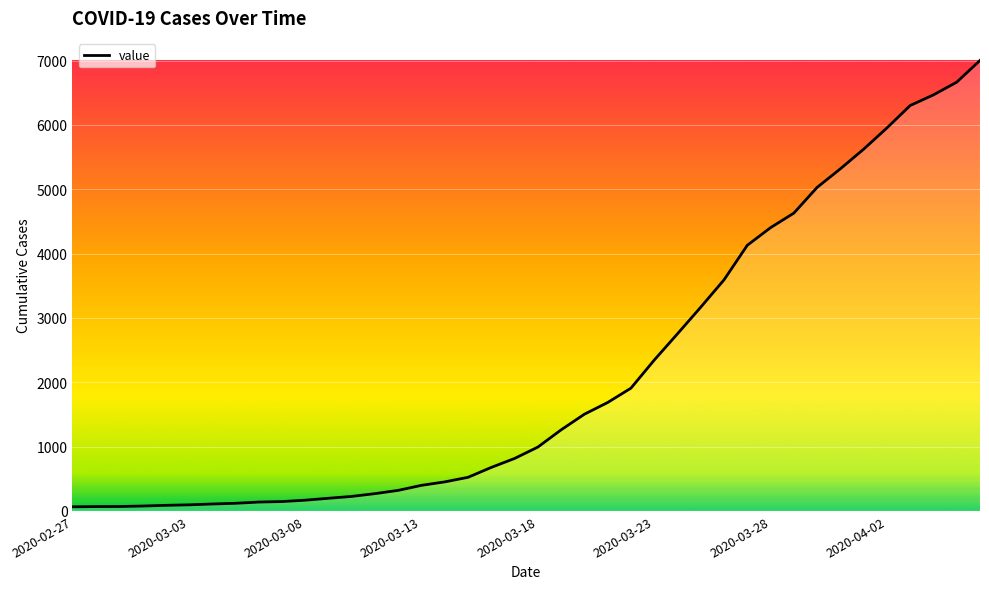

What is the difference between the maximum and minimum values?

6940